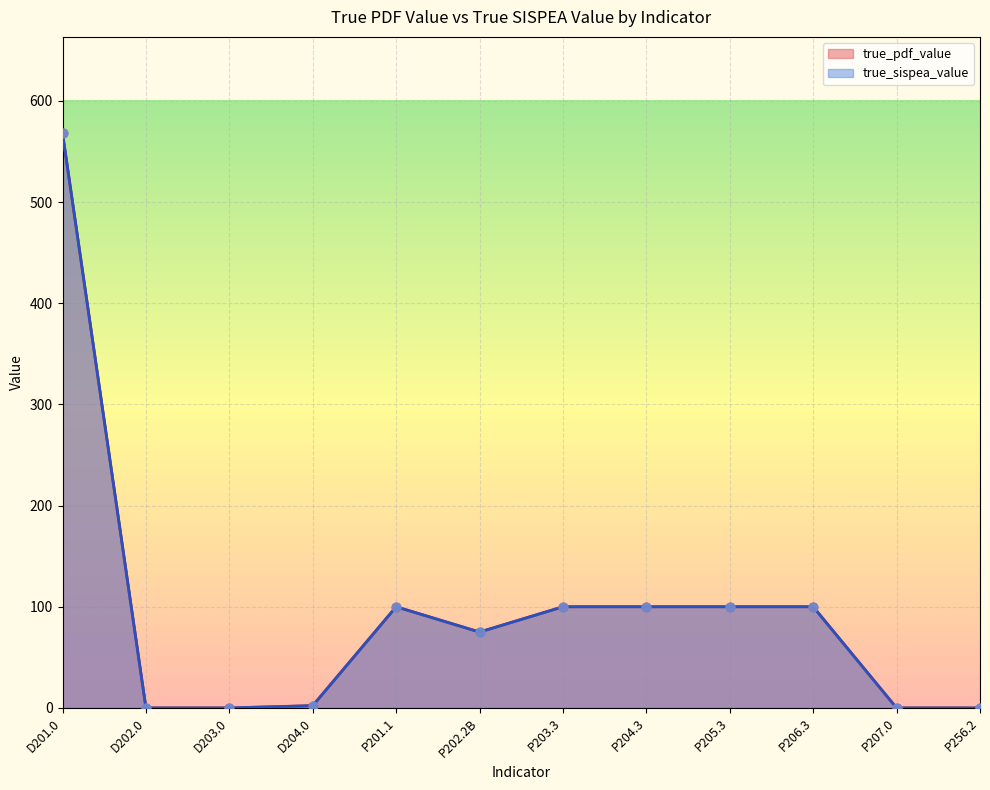

At which category is the sum across all series the highest?

D201.0